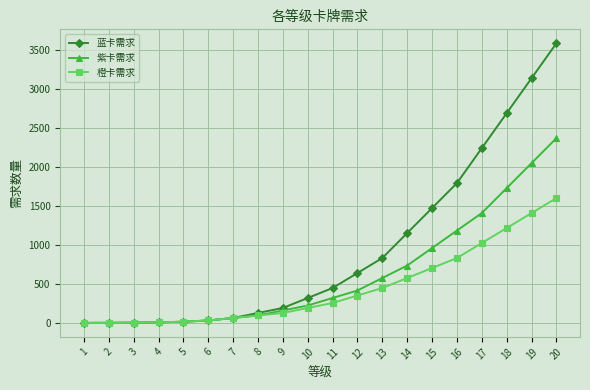

List the series in order of their peak value, lowest first.

橙卡需求, 紫卡需求, 蓝卡需求